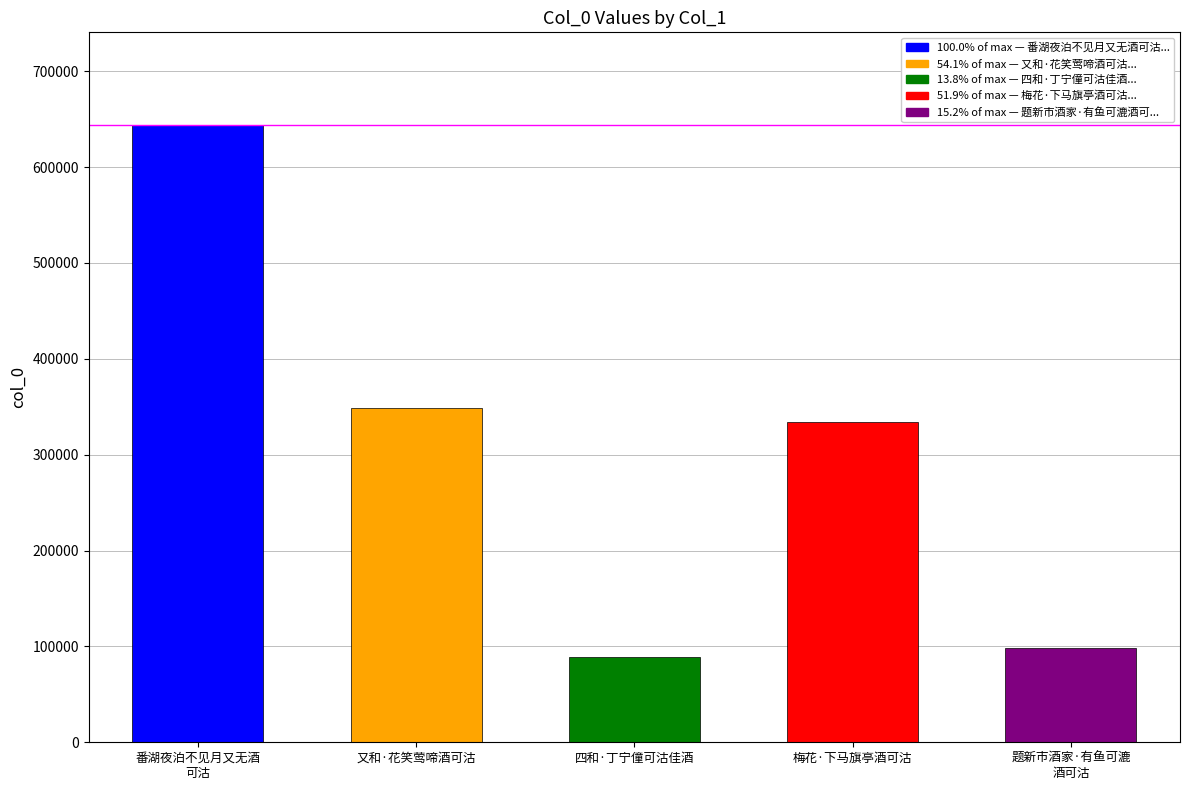

How many data points does each series have?

5